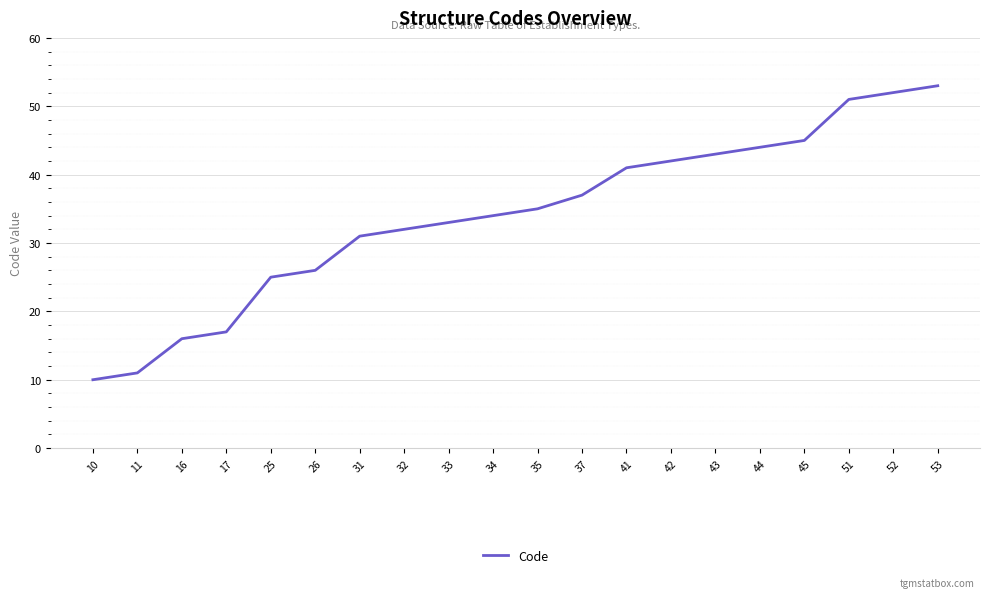

What is the approximate value at 53?

53